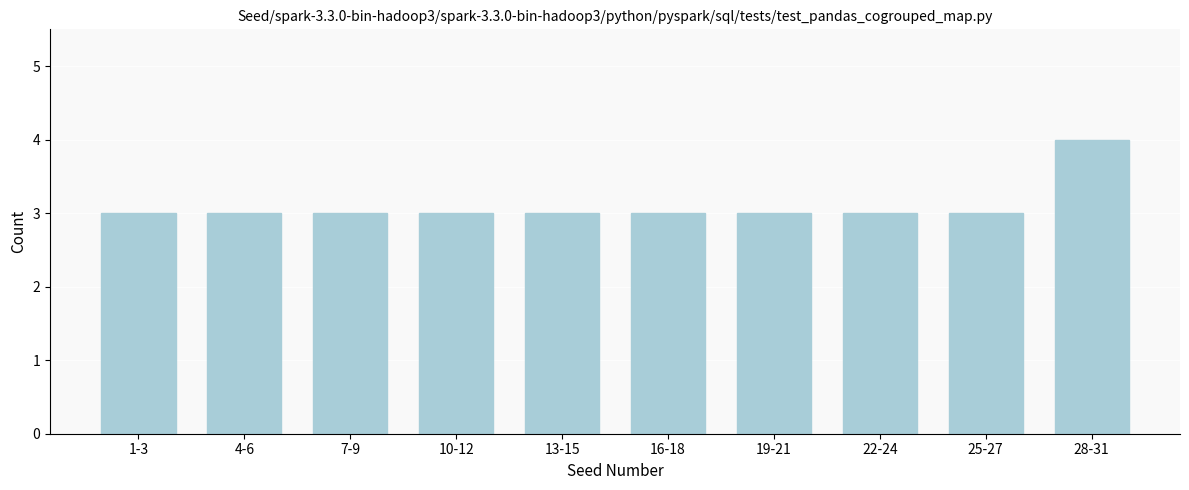

Reading left to right, what are all the values shown in this chart?

1-3=3	4-6=3	7-9=3	10-12=3	13-15=3	16-18=3	19-21=3	22-24=3	25-27=3	28-31=4